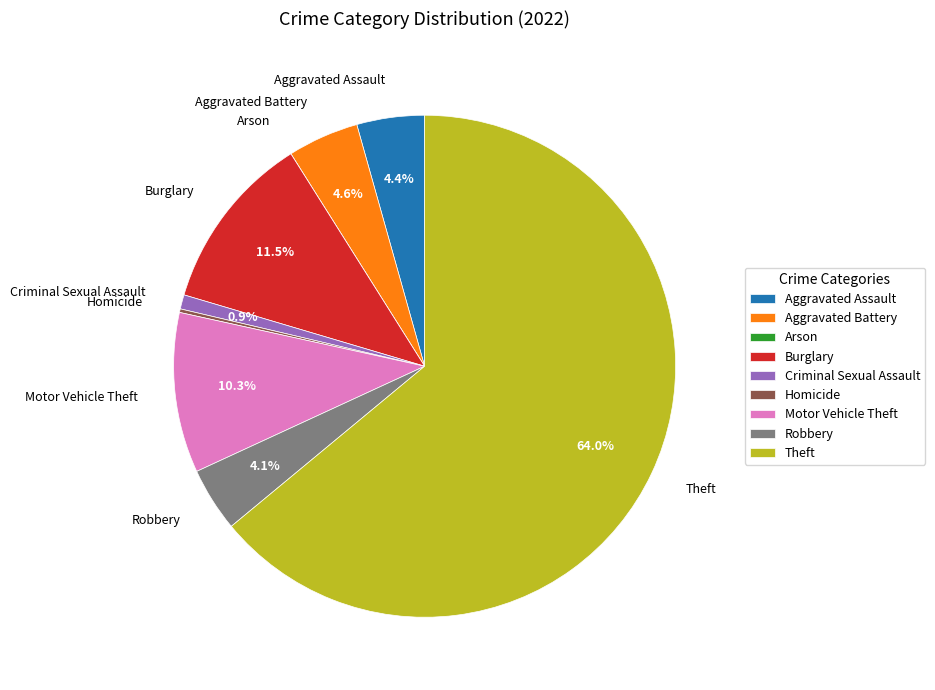

To the nearest percent, what is the difference between the Theft and Motor Vehicle Theft slice percentages?

54%